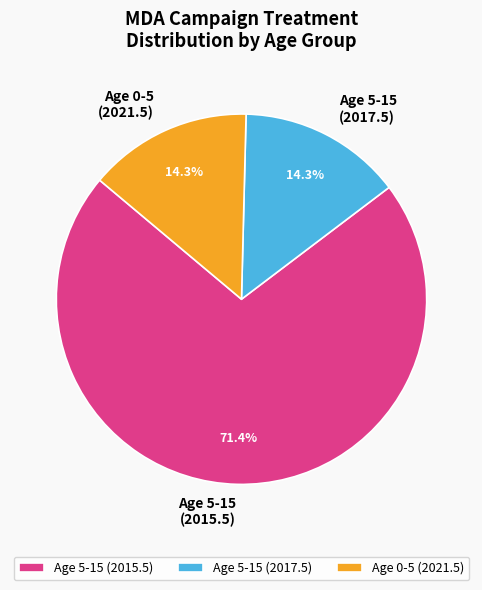

True or false: Age 0-5 (2021.5) accounts for 1% of the total.

False